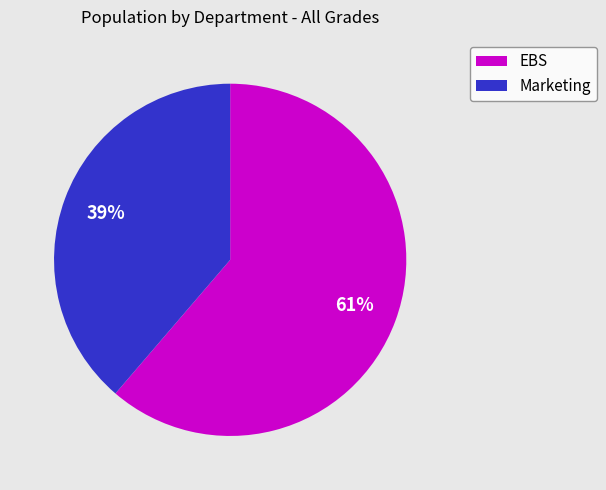

Is it true that Marketing is 39% of the pie?

True